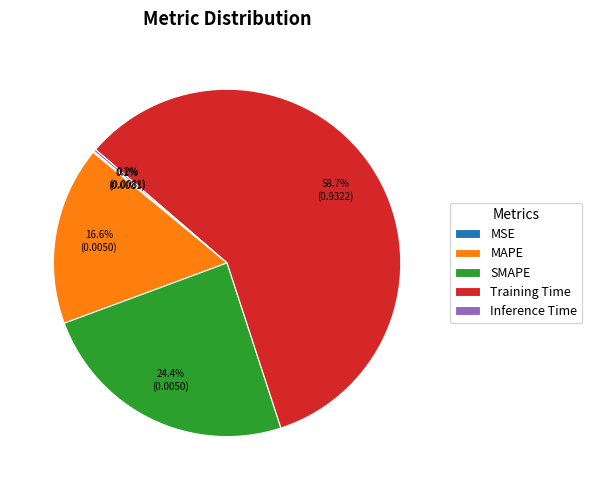

What is the ratio of the value at SMAPE to the value at Training Time?

0.4